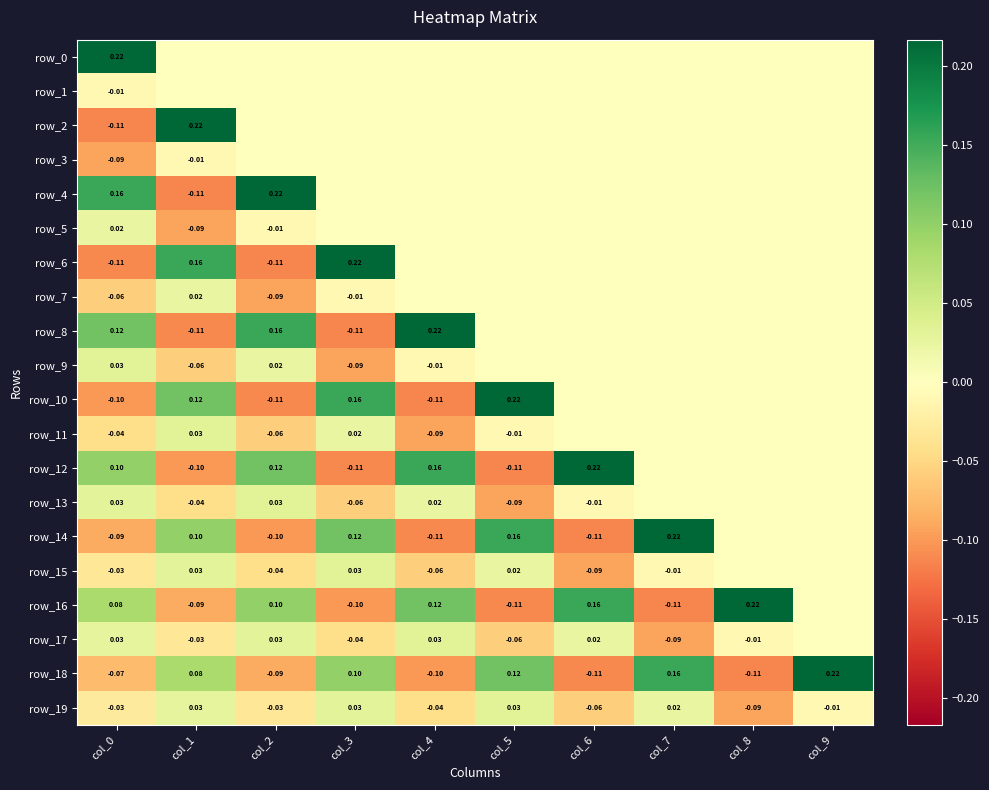

Rank the series at col_1 from highest to lowest value.

row_2, row_6, row_10, row_14, row_18, row_11, row_15, row_19, row_7, row_0, row_1, row_3, row_17, row_13, row_9, row_16, row_5, row_12, row_8, row_4